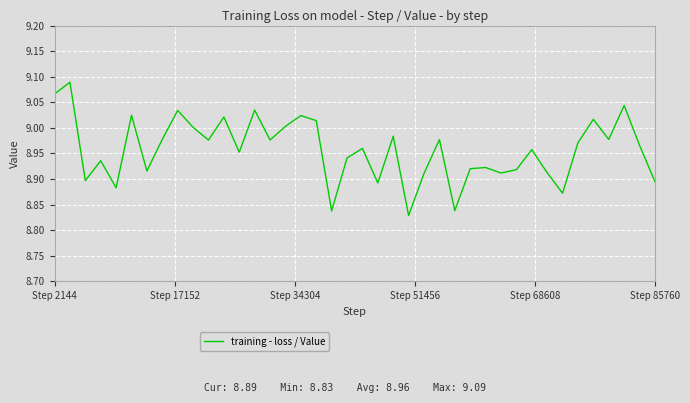

How many series are shown in this chart?

1